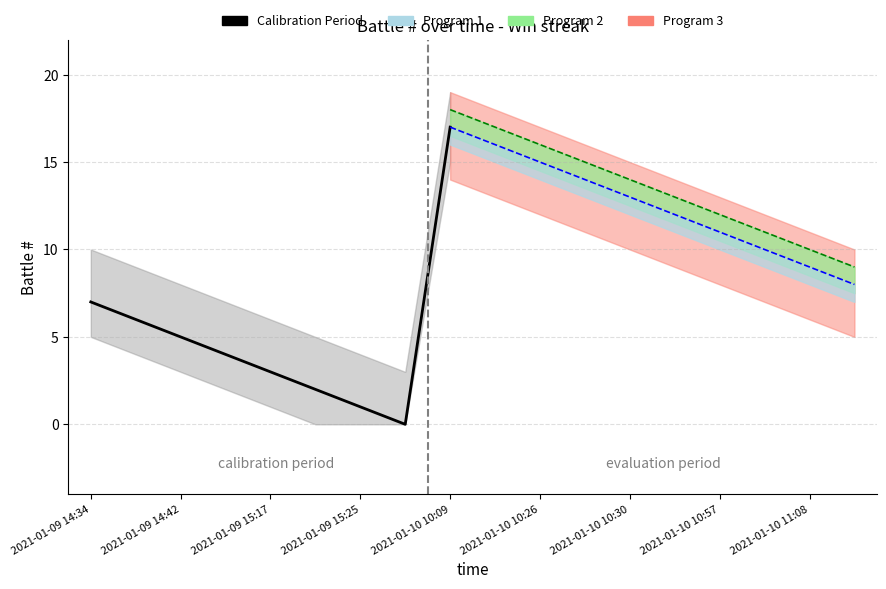

Does the chart have visible grid lines?

Yes